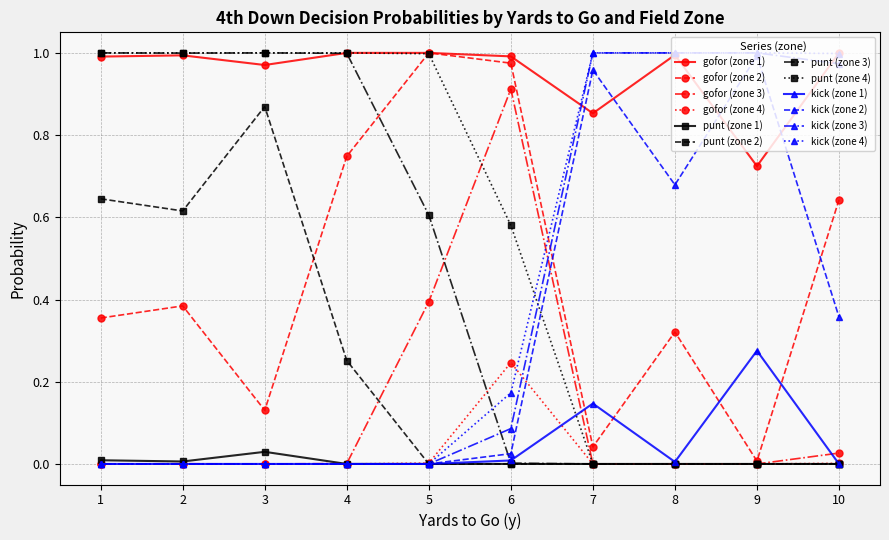

Which series has the largest total across all categories?

gofor (zone 1)